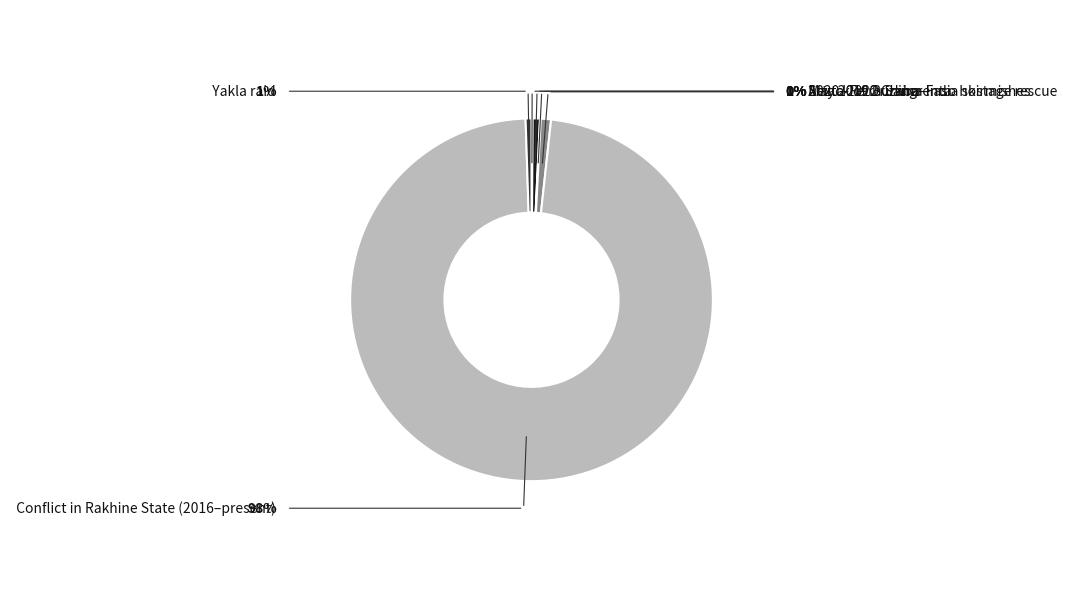

What percentage is NOT represented by Attack of Orizaba?

99.9%